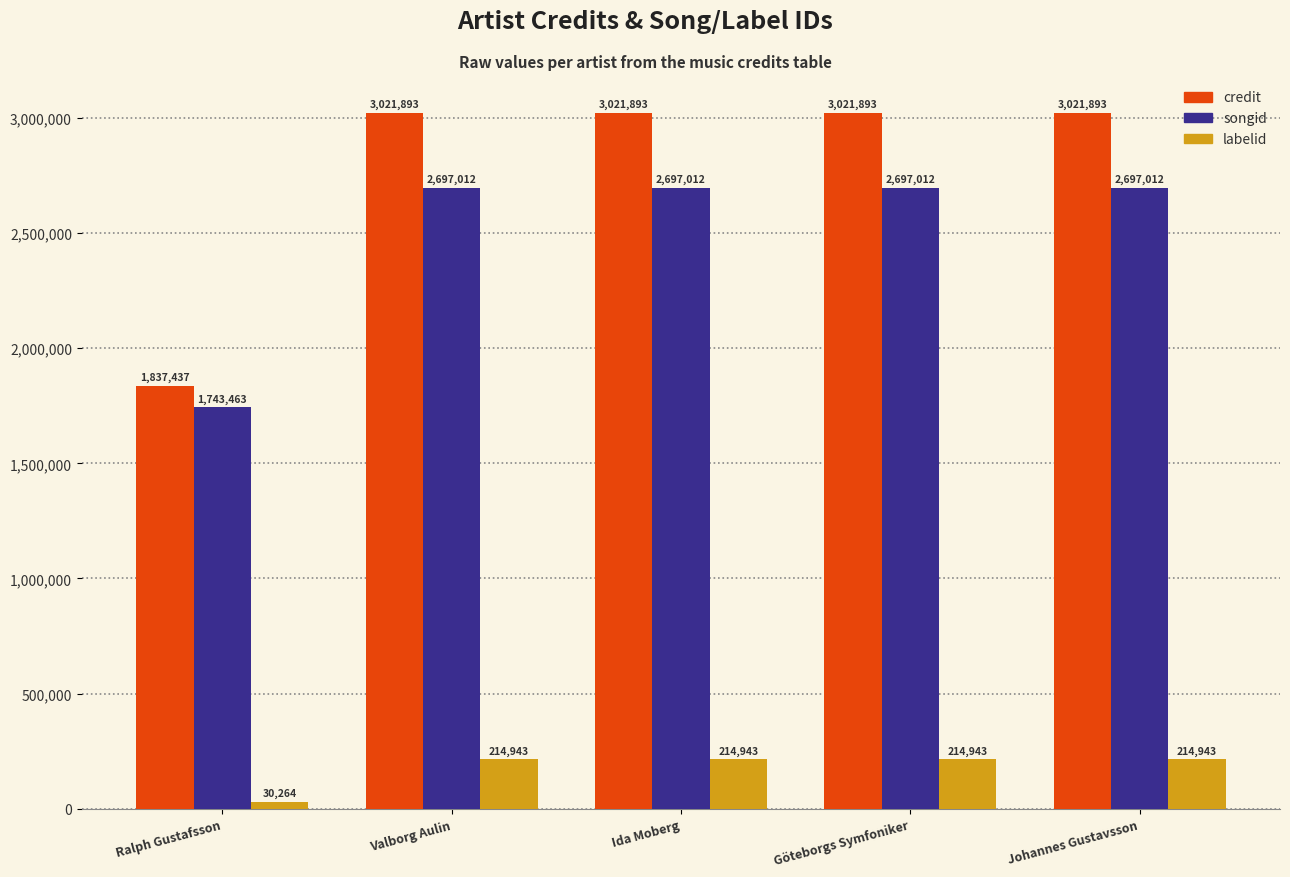

What is the value of the labelid bar at the 2nd from the left?

214943